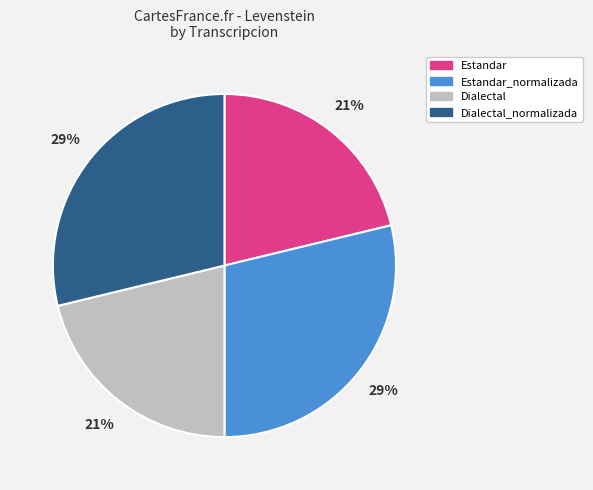

How many segments does this pie chart have?

4